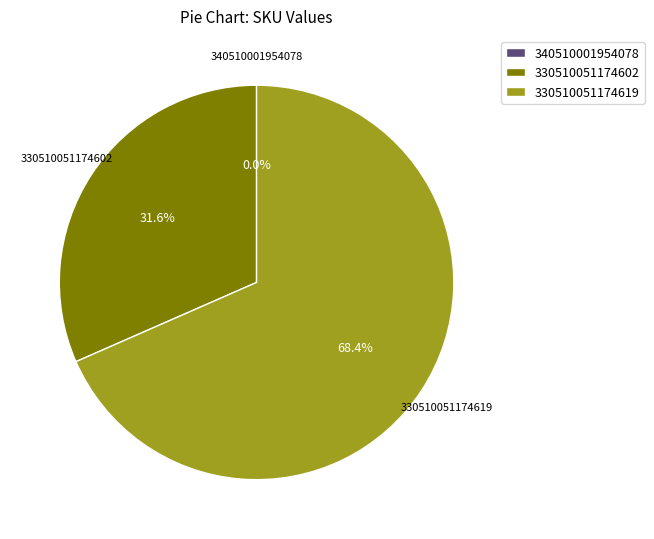

What is the largest slice in the pie chart?

330510051174619